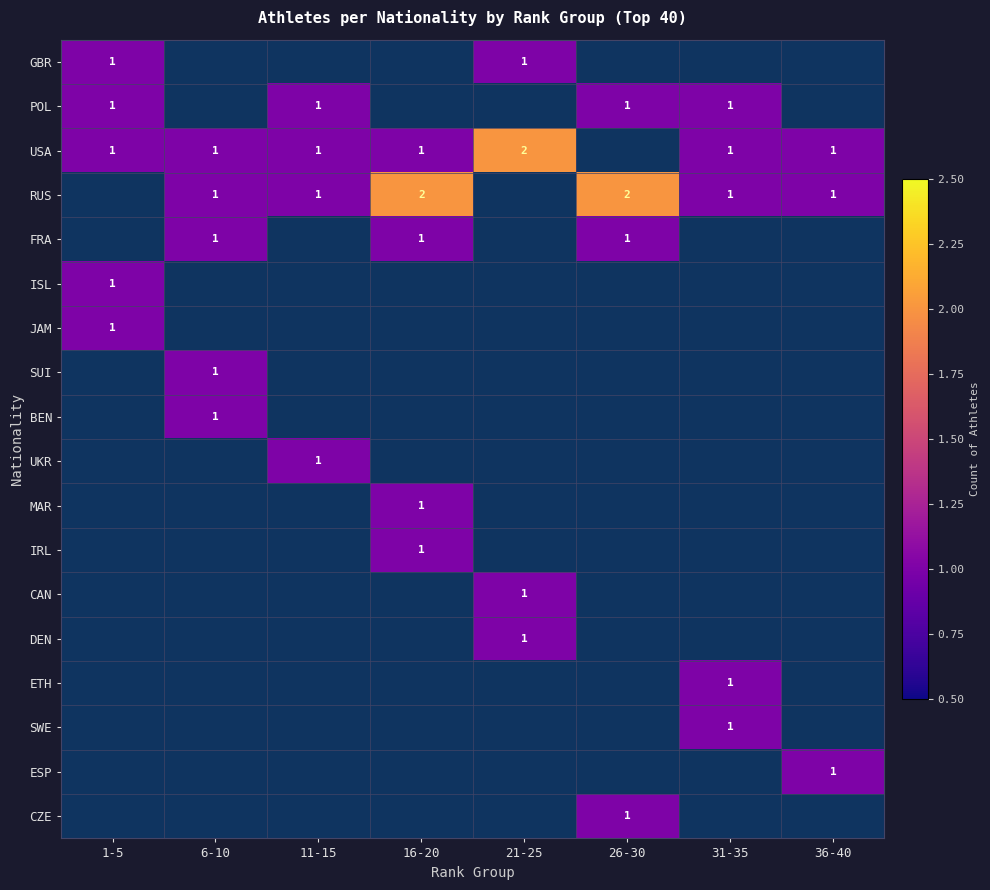

True or false: USA has a value of 2 at 31-35.

False